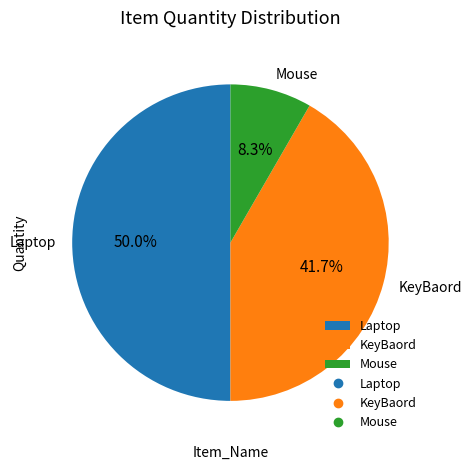

Which slice is the smallest?

Mouse